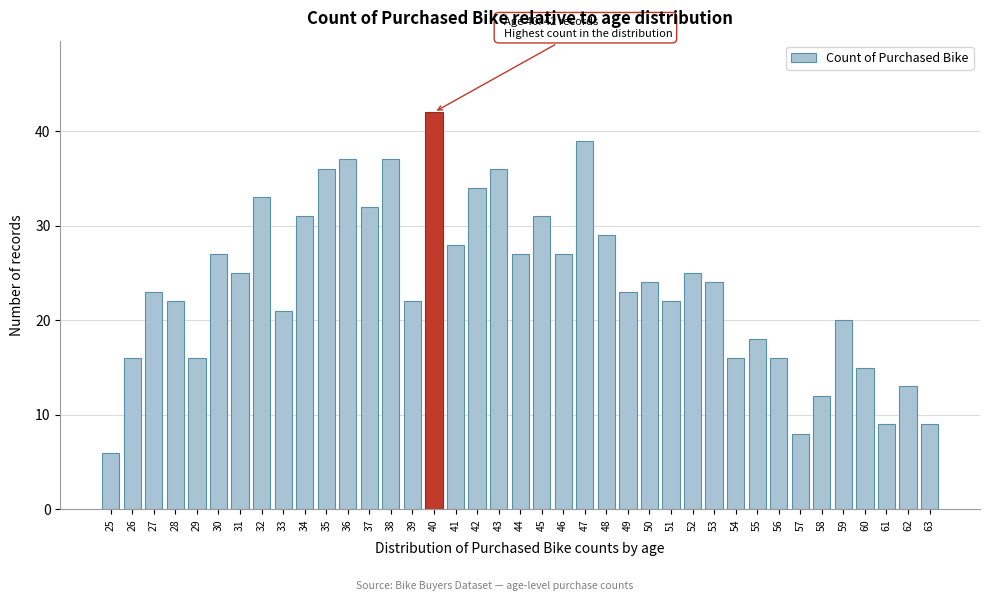

The chart shows a value of 15 at 33. True or false?

False